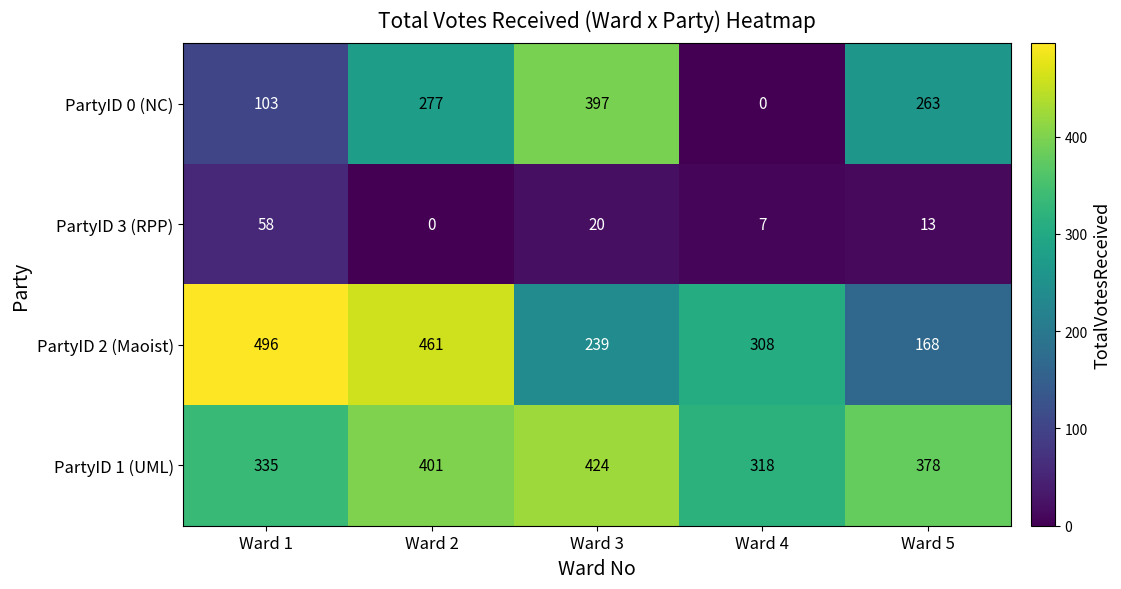

Where does the PartyID 3 (RPP) series first go above 13?

Ward 1